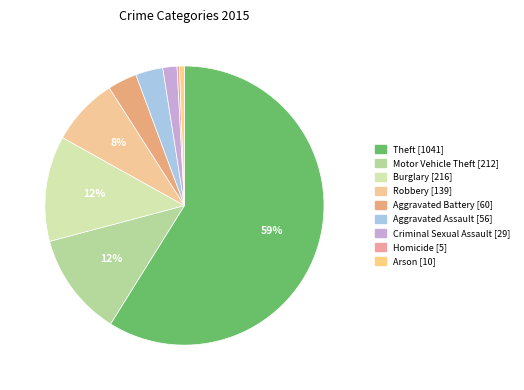

What is the change in value from Motor Vehicle Theft to Arson?

-202